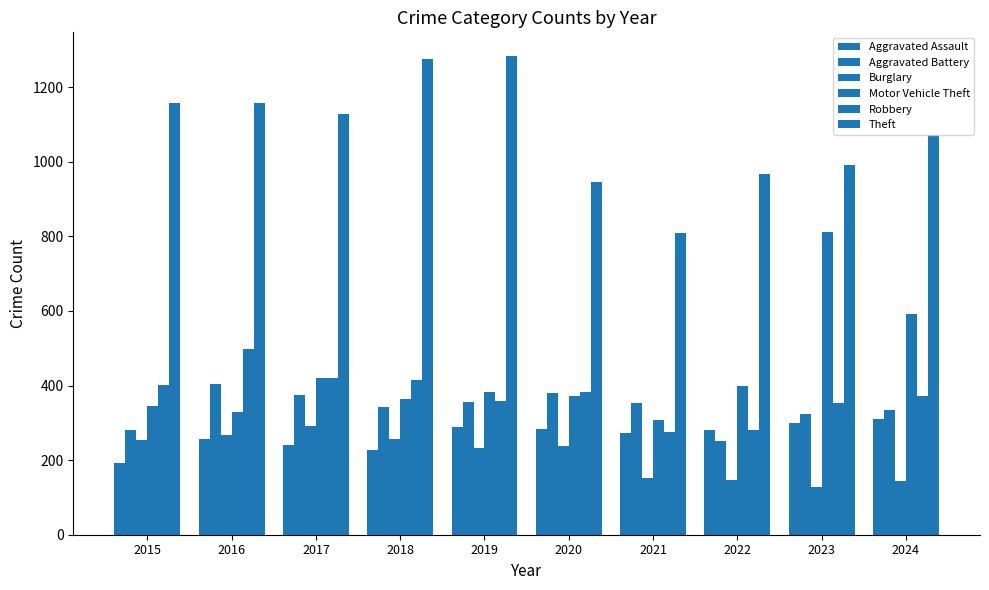

At which category is the sum across all series the highest?

2016